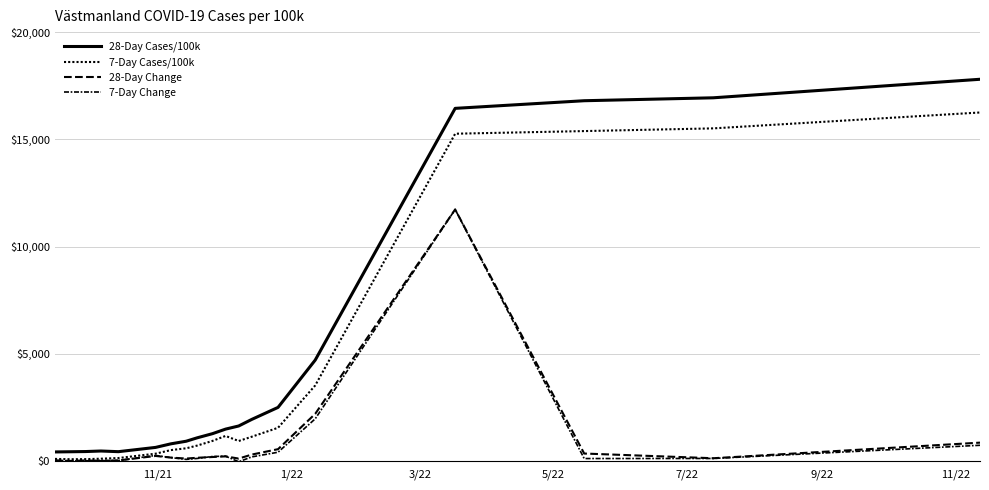

What is the minimum value shown in the chart?

-27.9